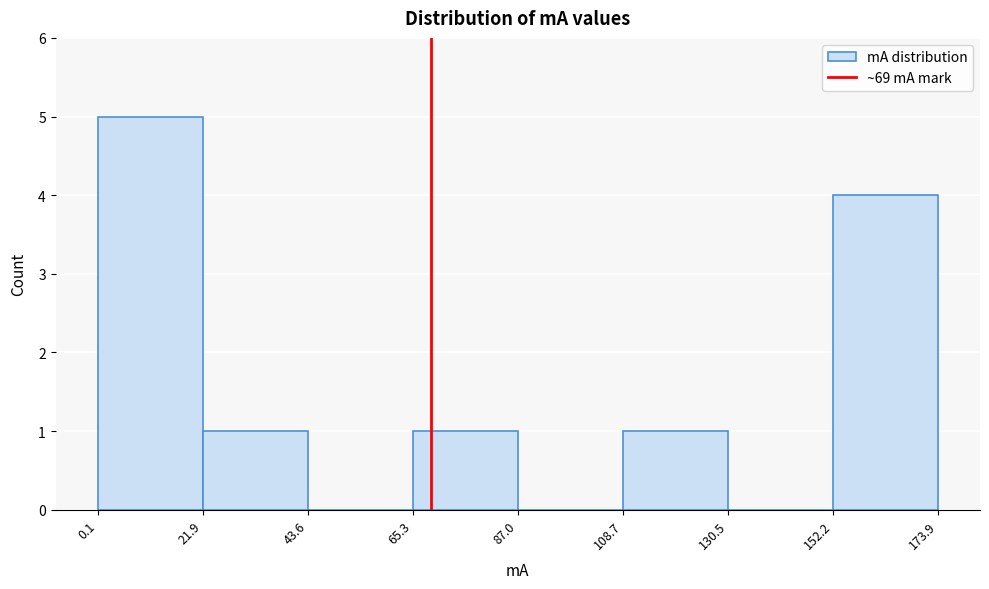

Reading left to right, list every bar in this chart as the range it spans on the x-axis followed by its height. The values are not printed on the chart, so give them approximately, as read against the axis.

0.1 to 21.9: 5
21.9 to 43.6: 1
43.6 to 65.3: 0
65.3 to 87.0: 1
87.0 to 108.7: 0
108.7 to 130.5: 1
130.5 to 152.2: 0
152.2 to 173.9: 4